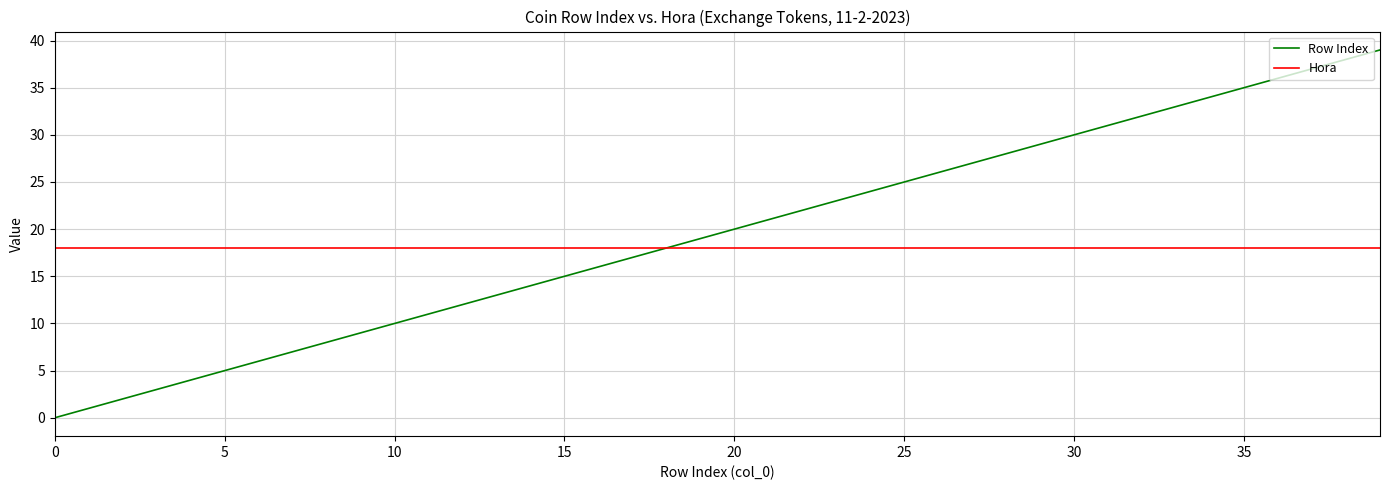

What is the greatest value displayed?

39